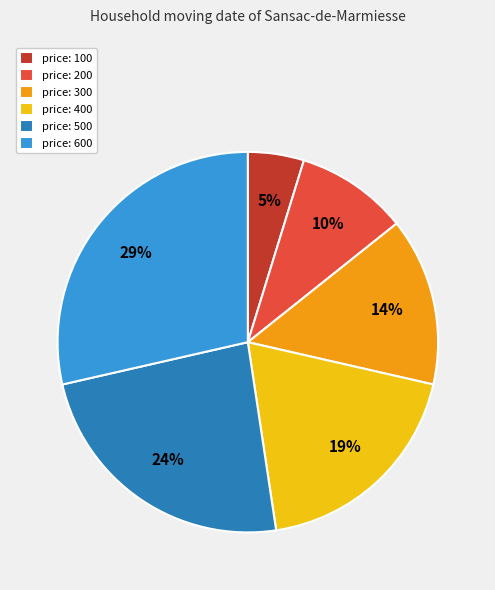

Which slice is the smallest?

price: 100